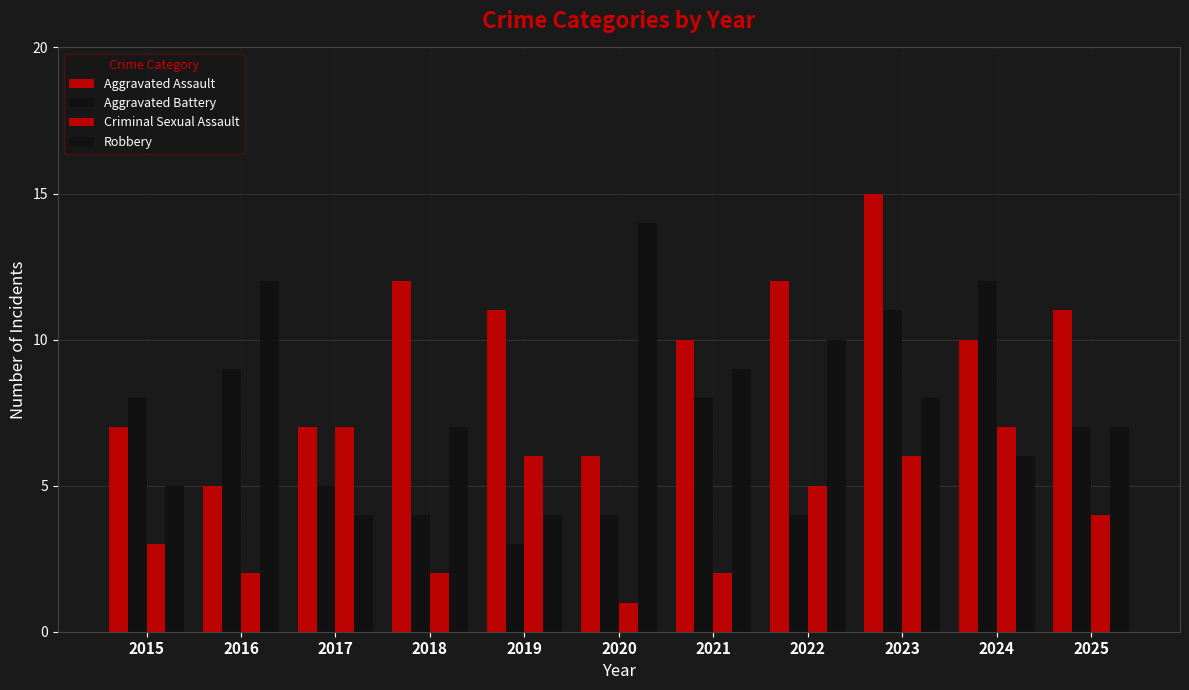

What is the difference between the maximum and minimum values in the Aggravated Assault series?

10